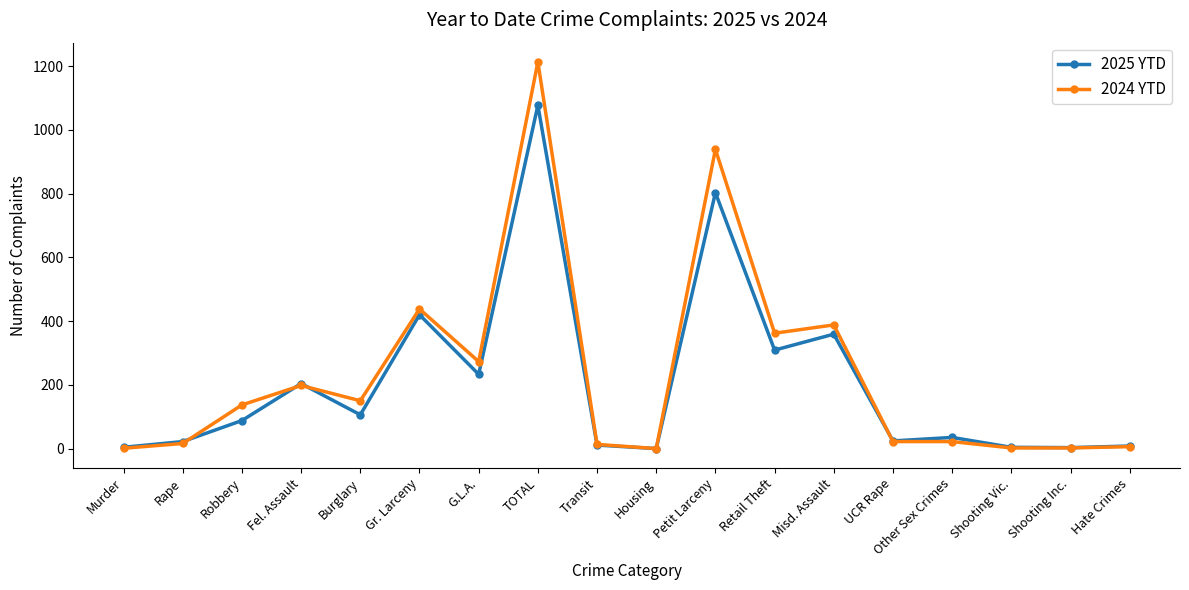

What position from the right is Rape?

17